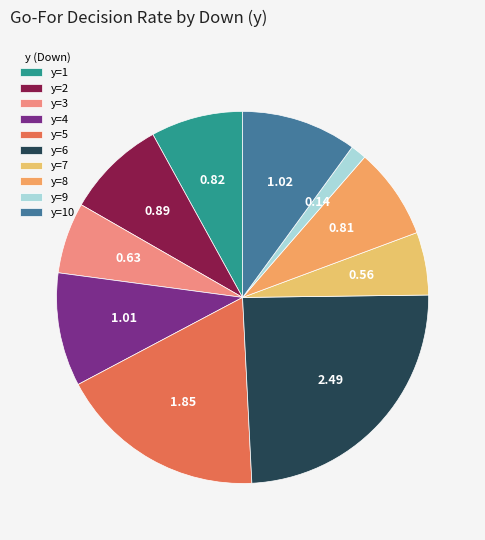

Between y=9 and y=7, which is larger?

y=7